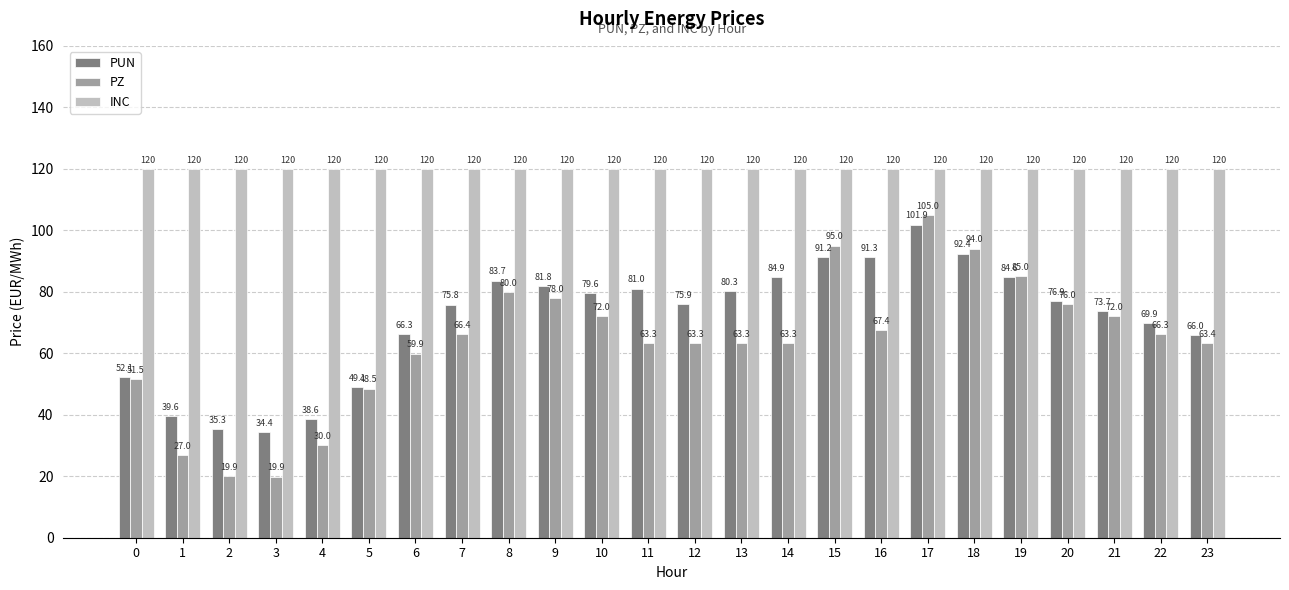

The value of PZ at 22 is 66.3. True or false?

True